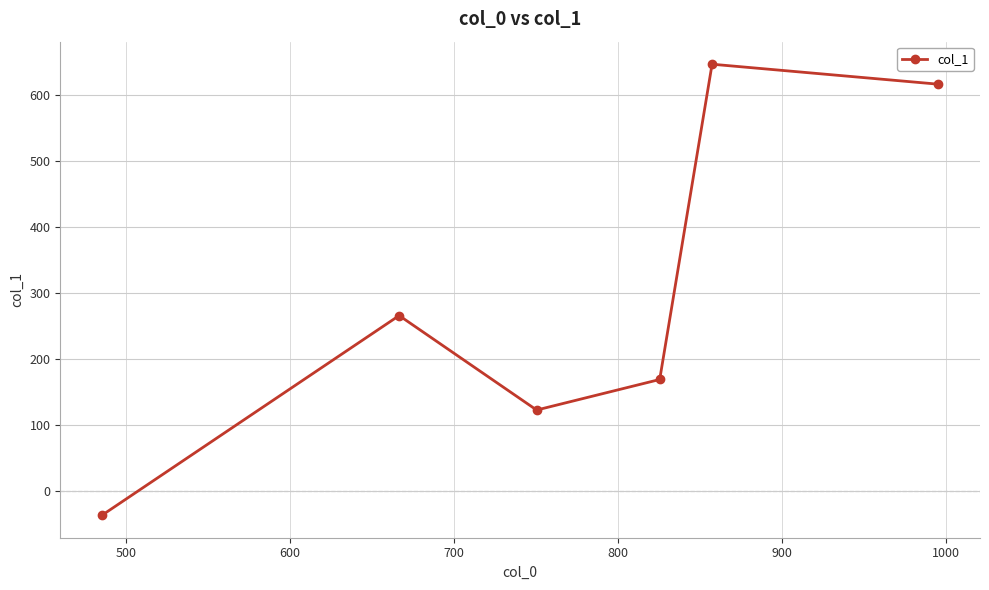

How many values are above zero?

5